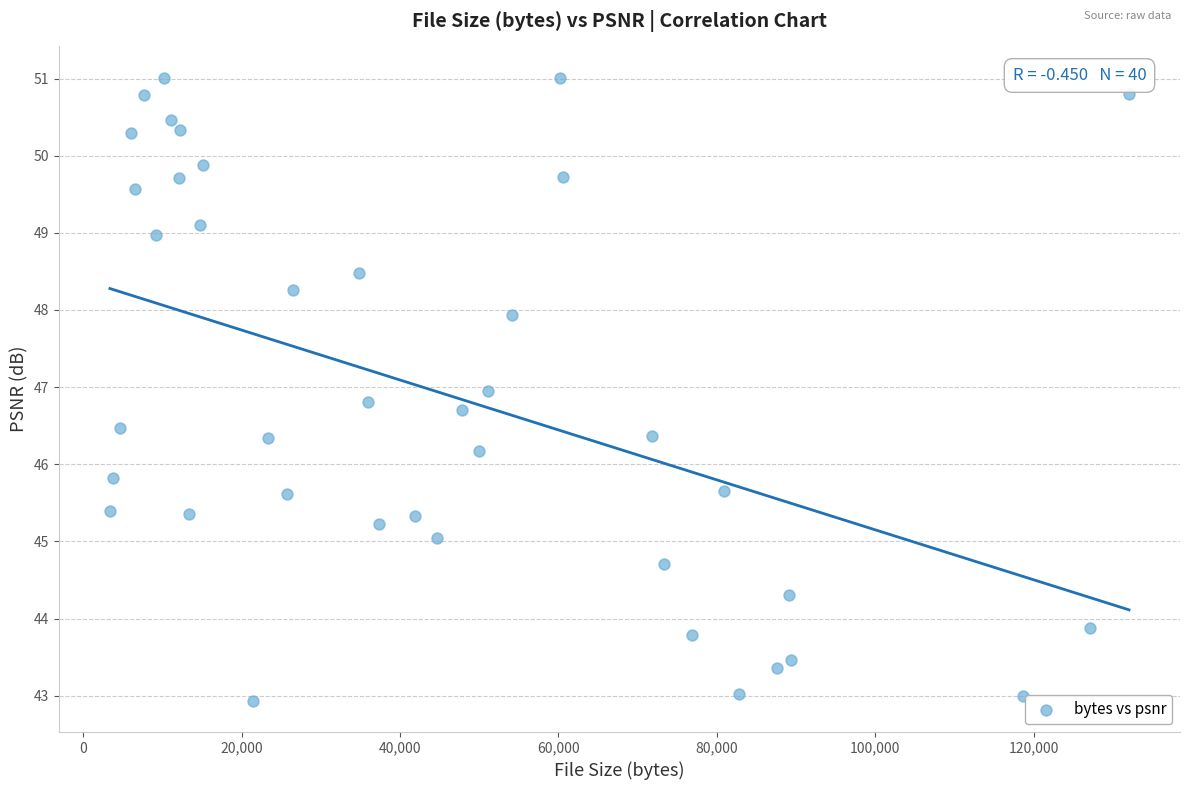

What is the range of Y values (max minus min)?

8.1